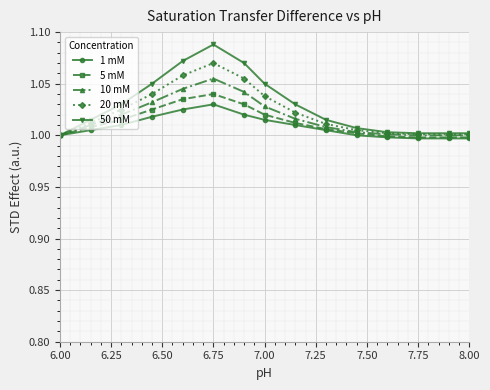

True or false: 5 mM has more than 0 points higher than both neighbors.

True